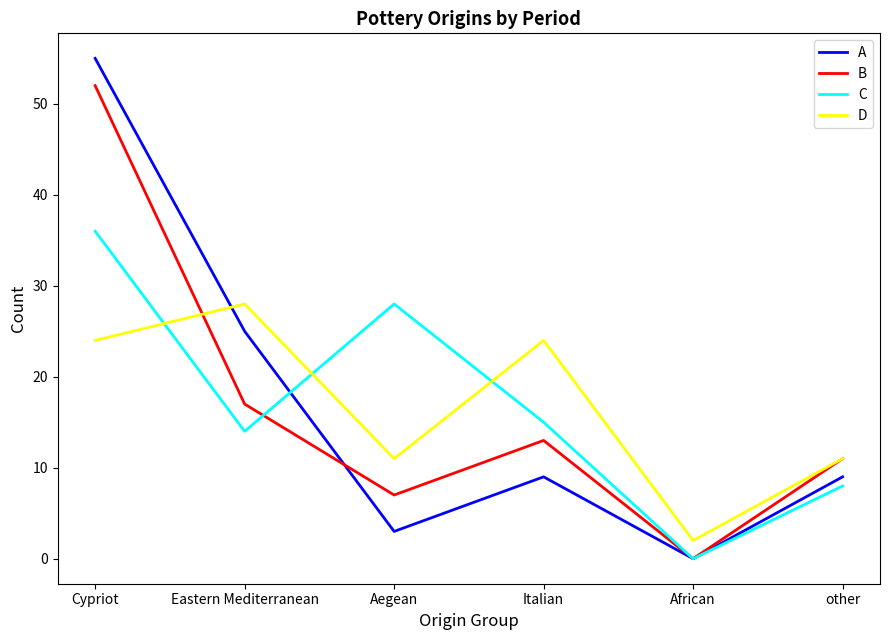

The A series shows 43 at Eastern Mediterranean. True or false?

False